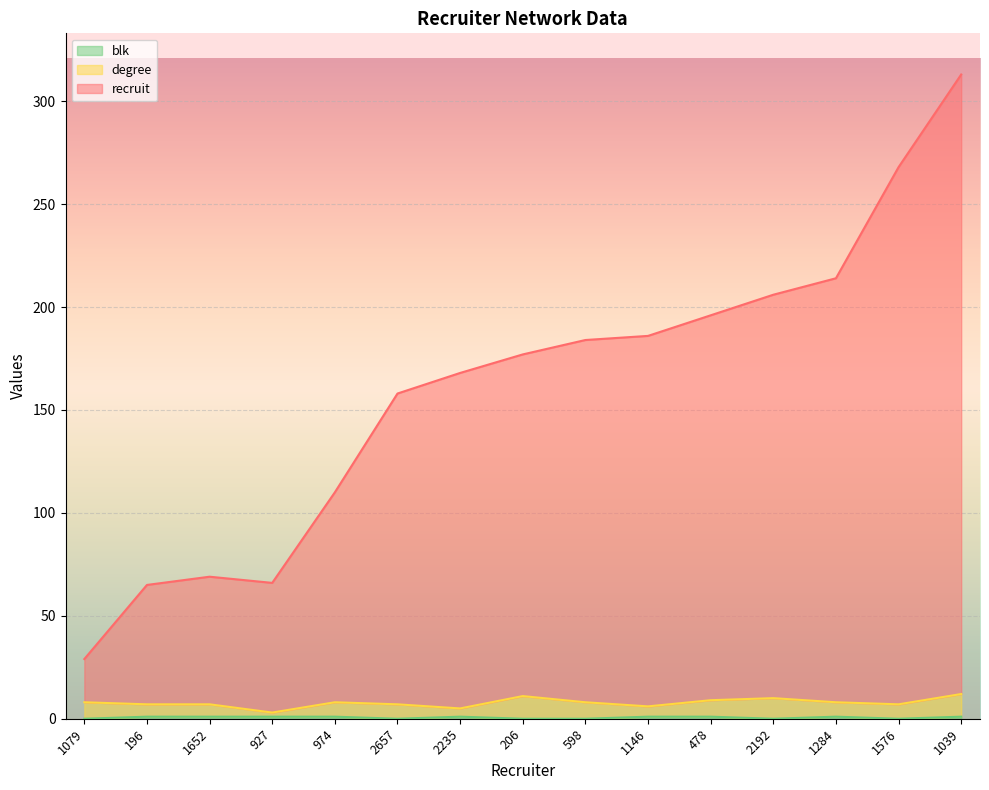

List the series in order of their peak value, highest first.

recruit, degree, blk